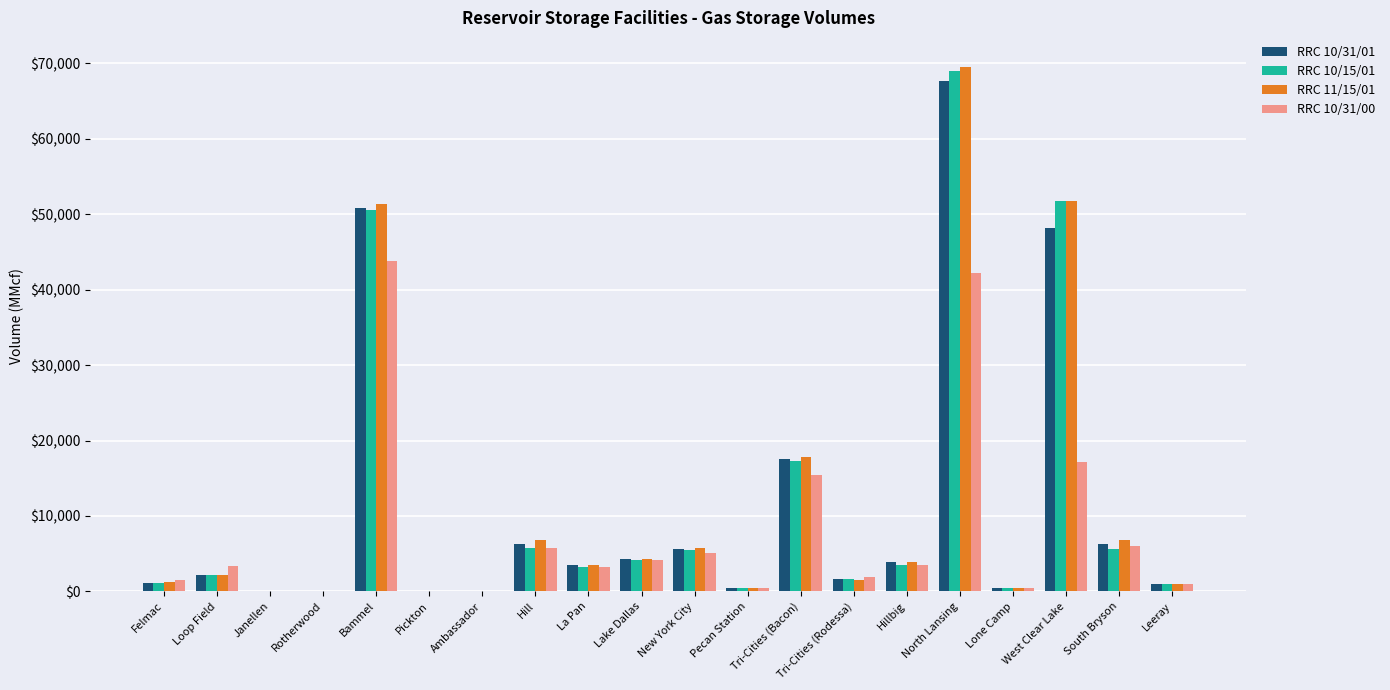

How many categories are shown in the chart?

20